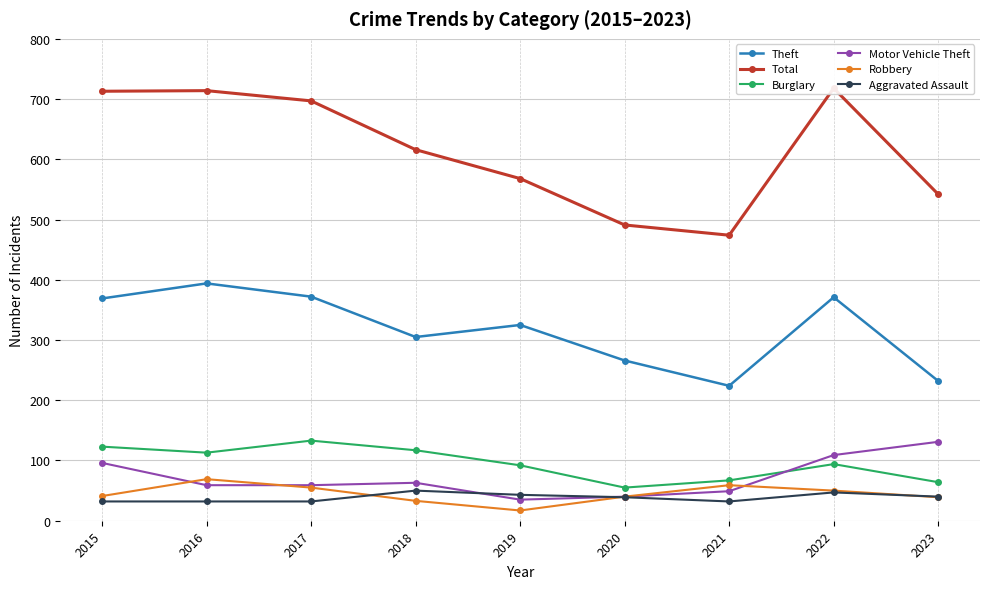

At which label does Theft first exceed 325?

2015